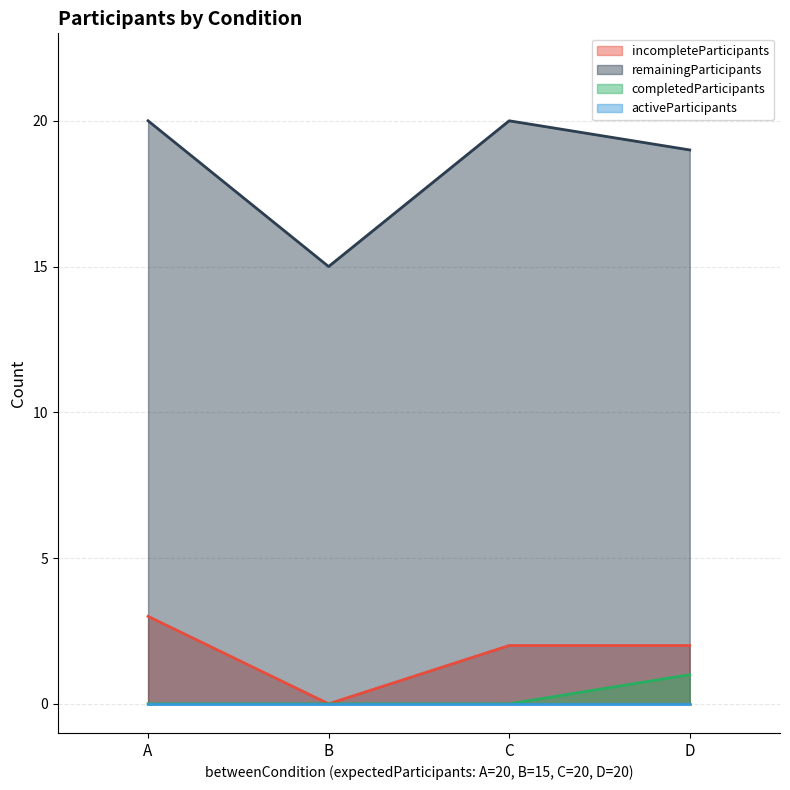

Which has a higher value, B or D?

D